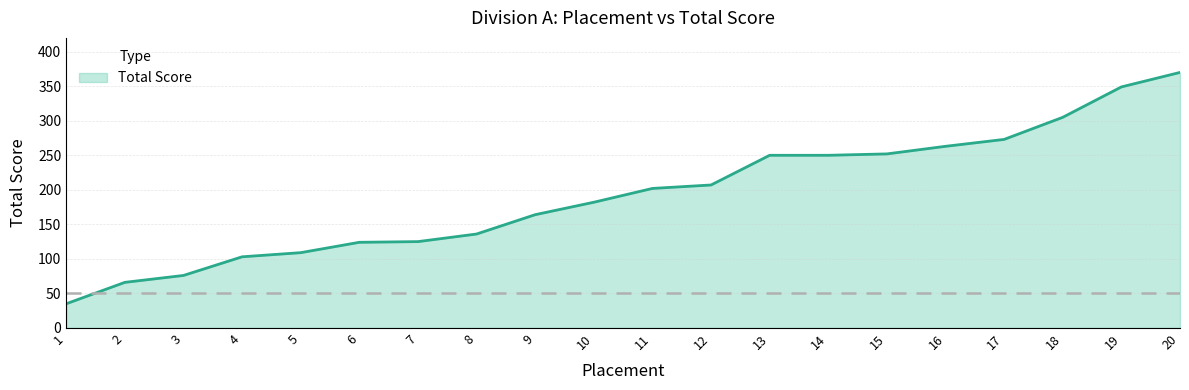

How many lines are shown in the chart?

1